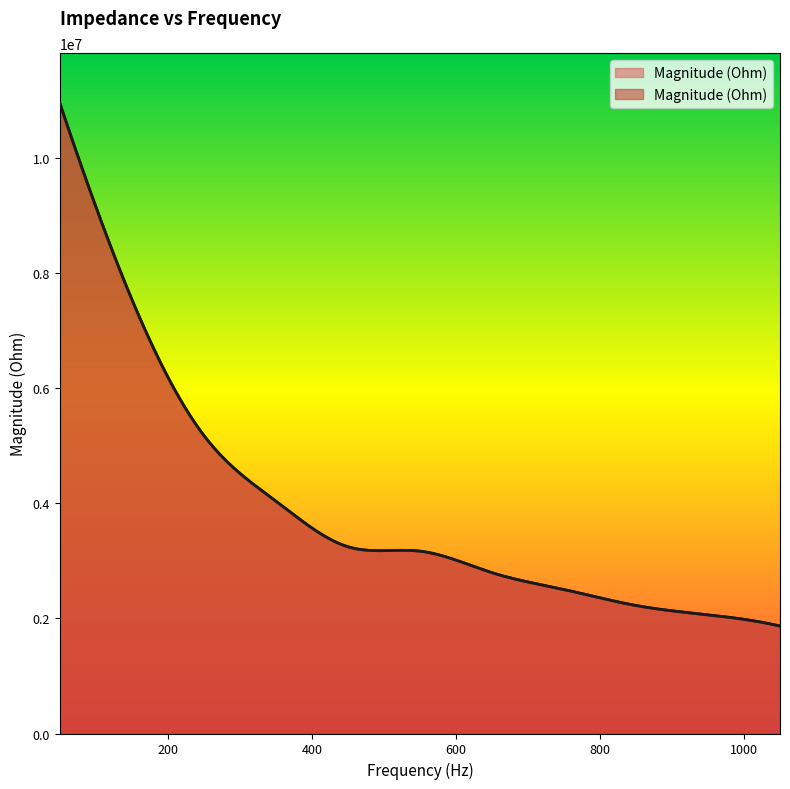

Reading left to right, extract all data points from this chart.

10948816.5	7541977.1	5179068.4	4038292.0	3244803.4	3168626.1	2794682.2	2501927.6	2224165.6	2061976.2	1866906.1